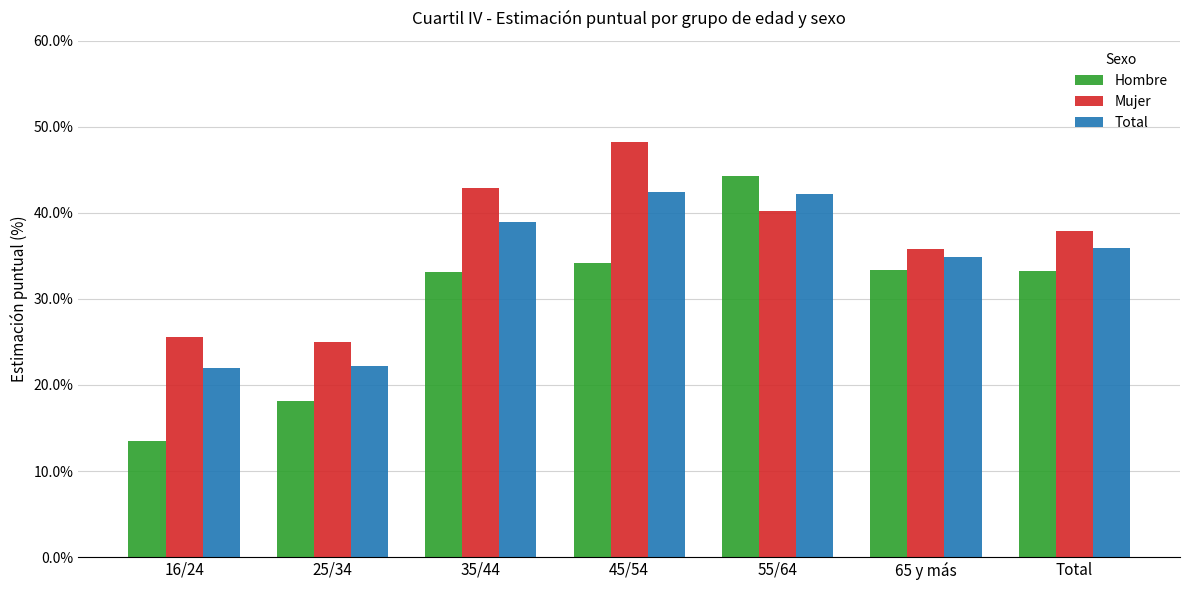

Is it true that Hombre equals 5.8 at 25/34?

False